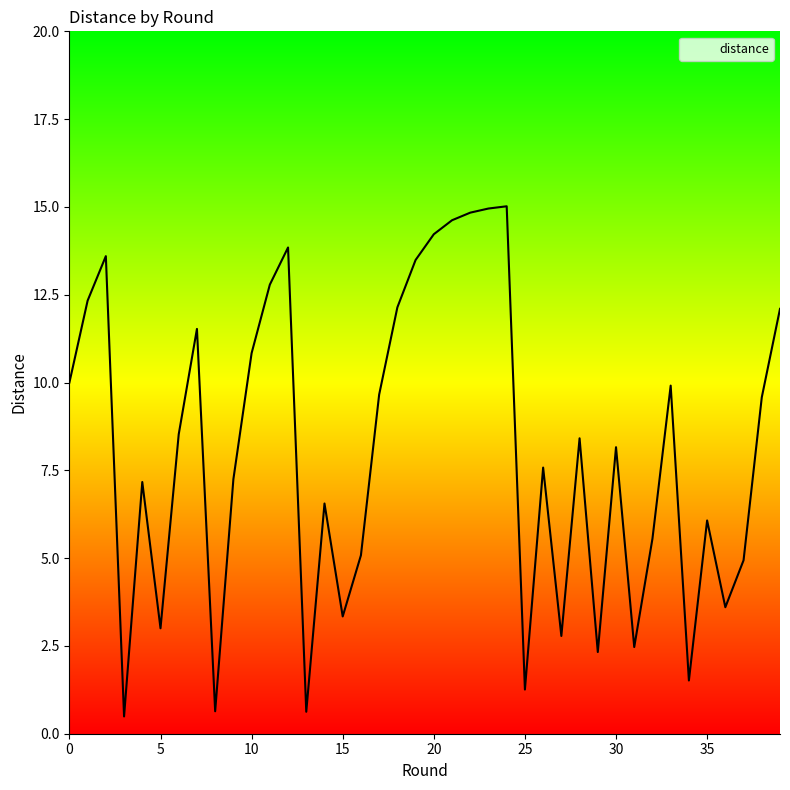

True or false: the data has more than 0 interior local peaks.

True